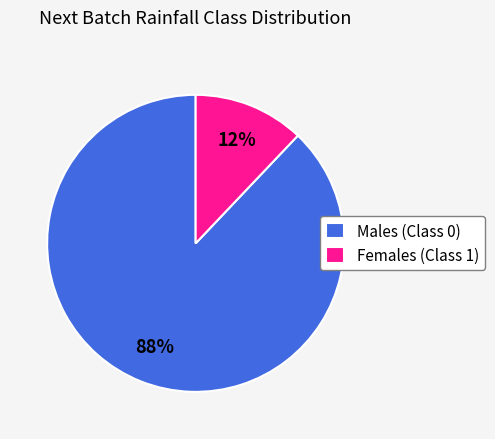

How many segments does this pie chart have?

2